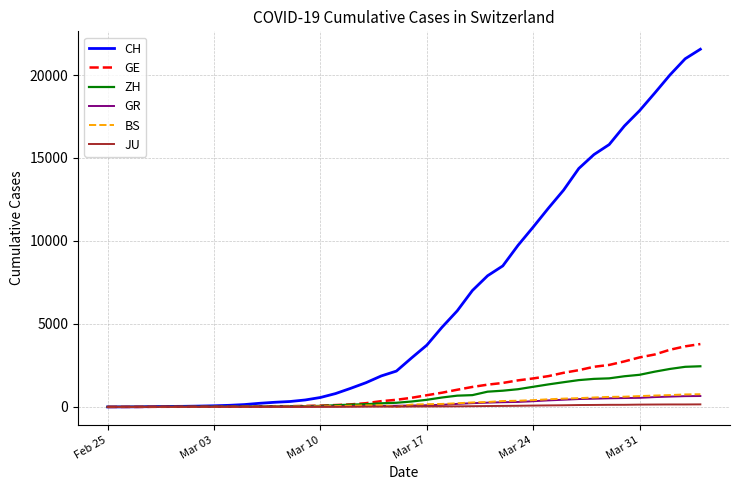

Which series has the largest total across all categories?

CH